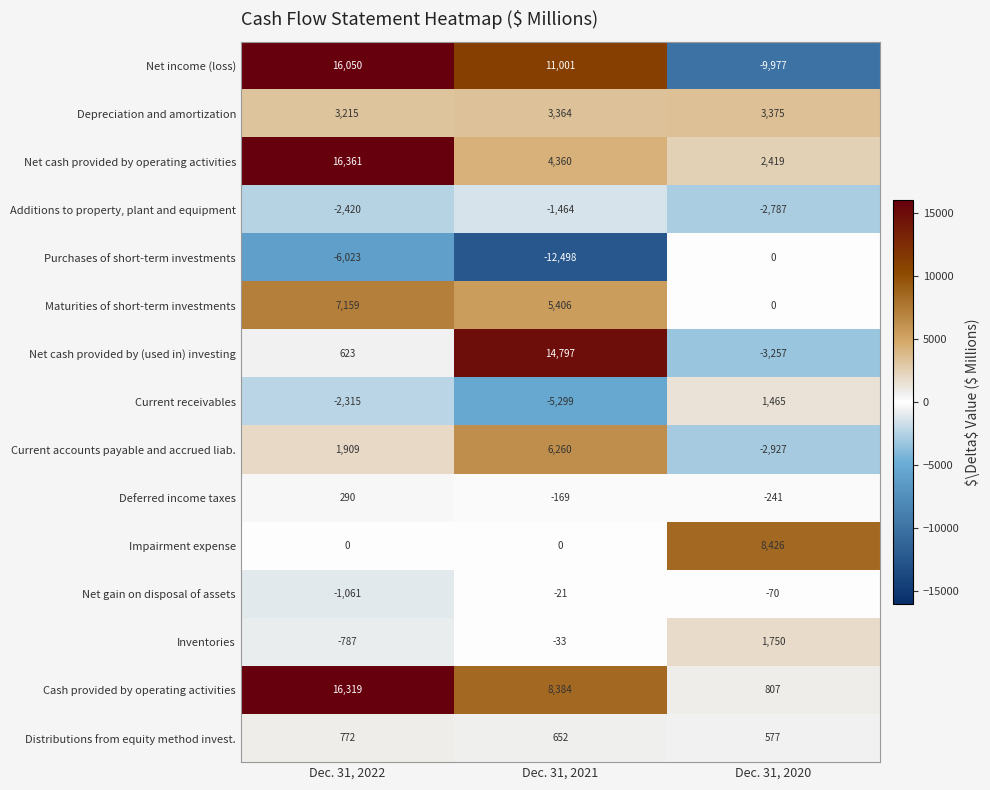

What is the spread (max minus min) of values at Dec. 31, 2021?

27295